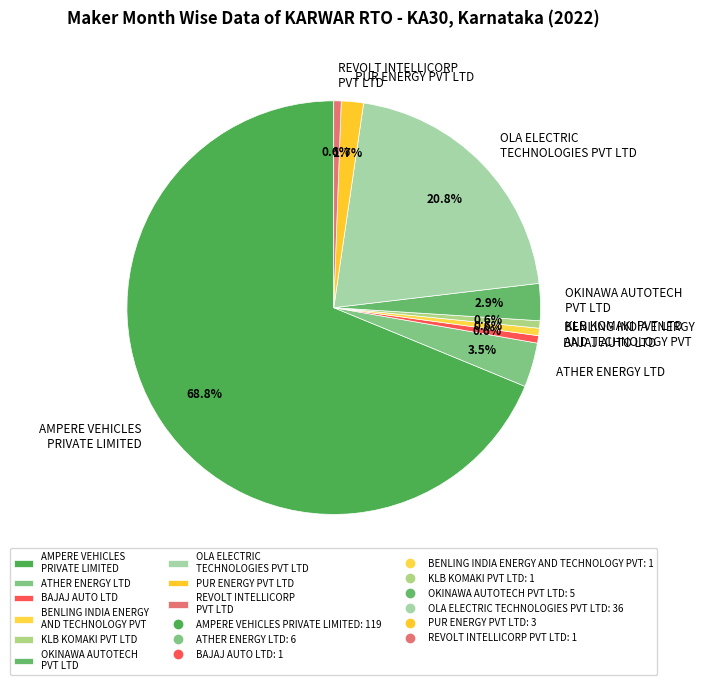

How many slices are in this pie chart?

9